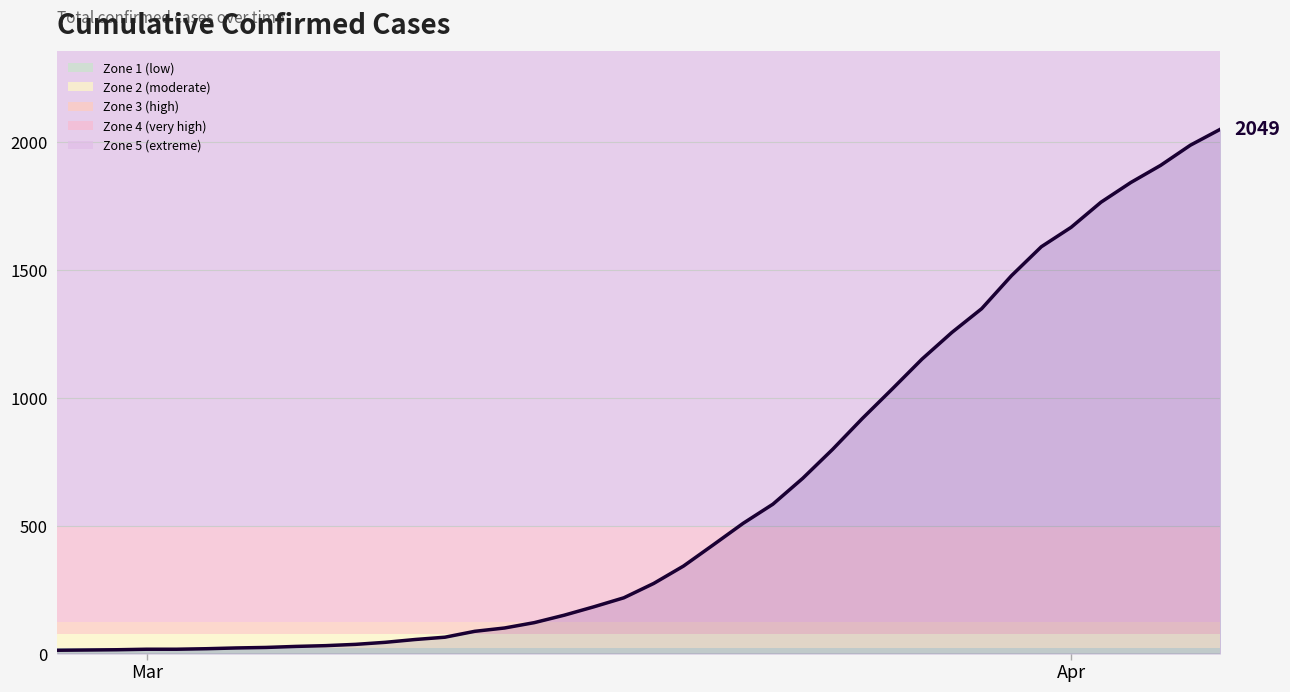

What is the greatest value displayed?

2049